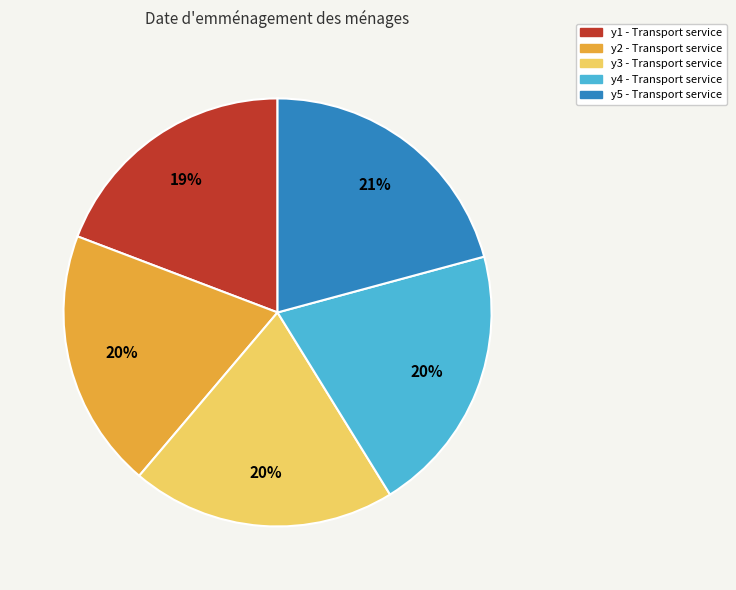

To the nearest percent, what is the average slice percentage?

20%